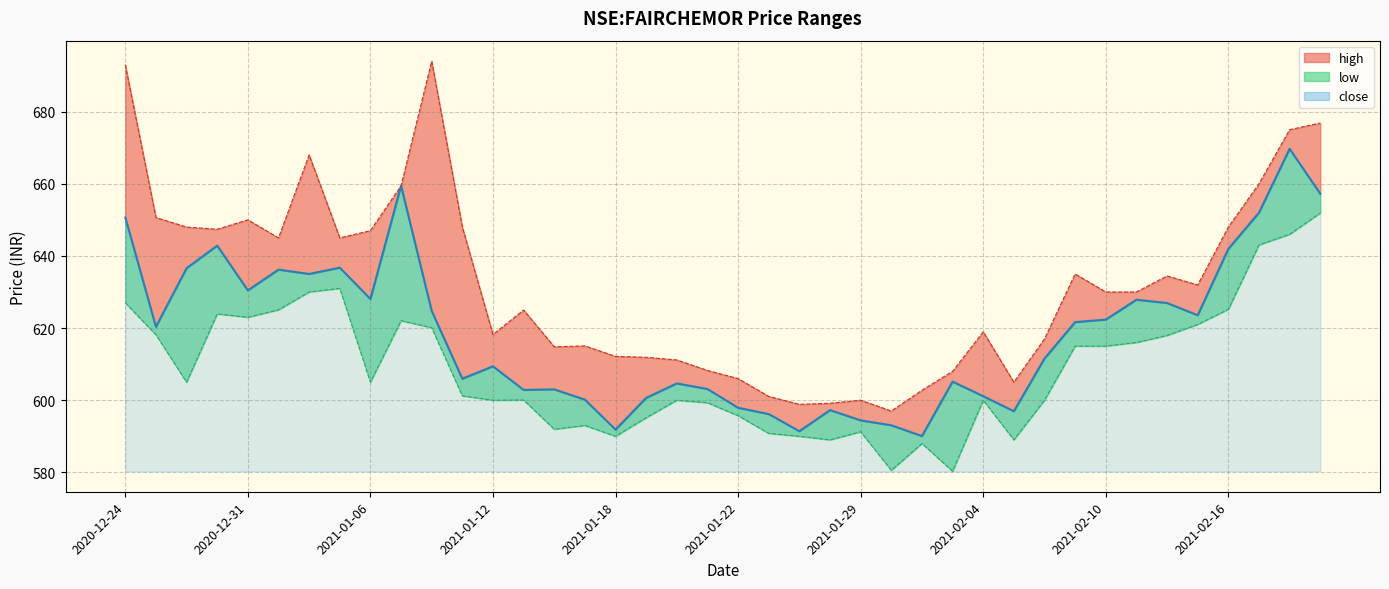

At which category is the sum across all series the highest?

2021-02-18